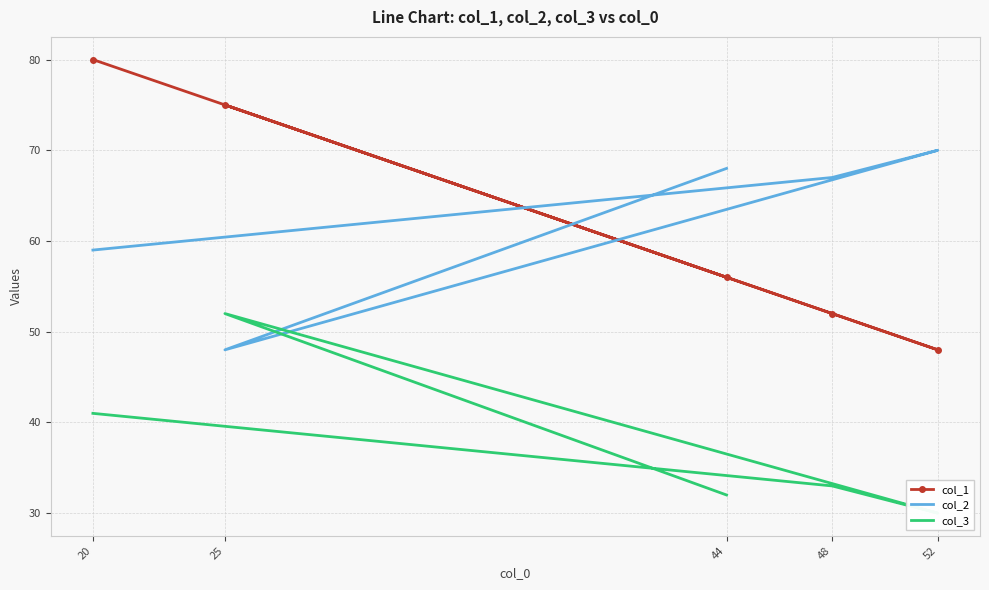

Is it true that col_3 equals 52 at 25?

True